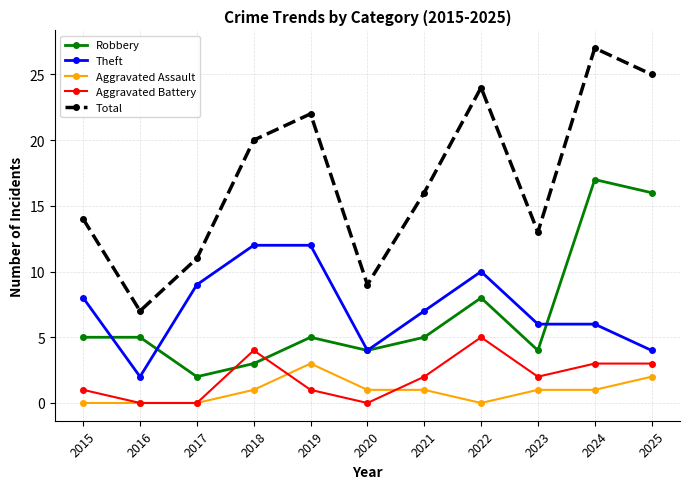

True or false: Aggravated Battery and Theft intersect in this chart.

False